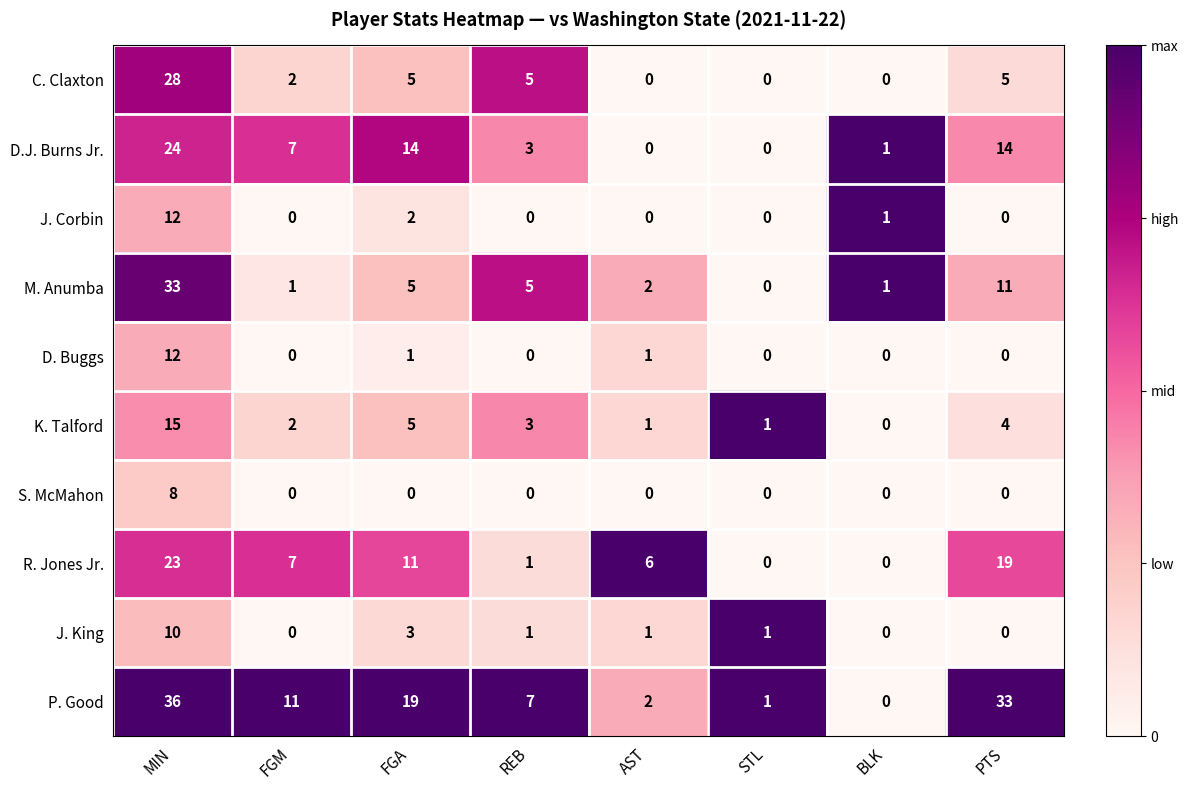

What is the difference between the highest and lowest values at STL?

1